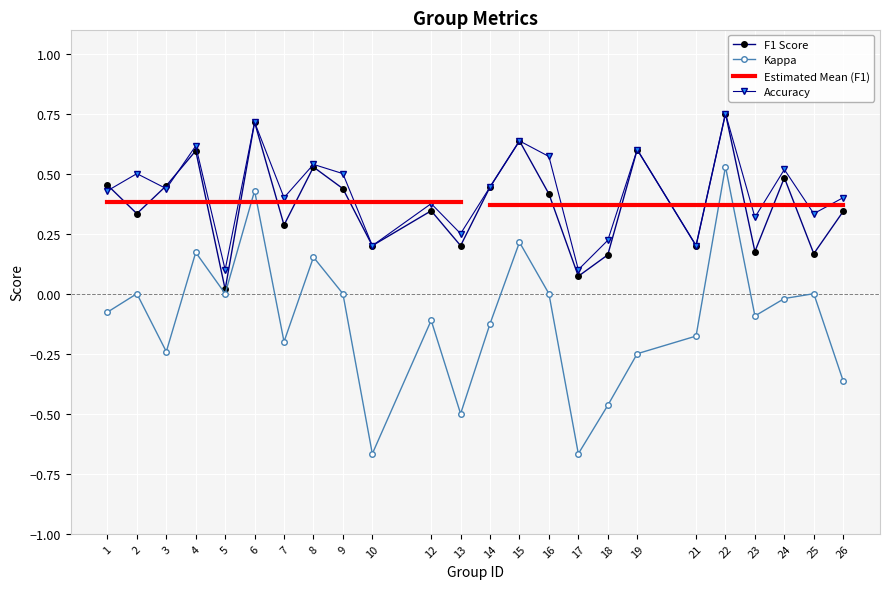

The f1 series shows 0.0 at 5. True or false?

True